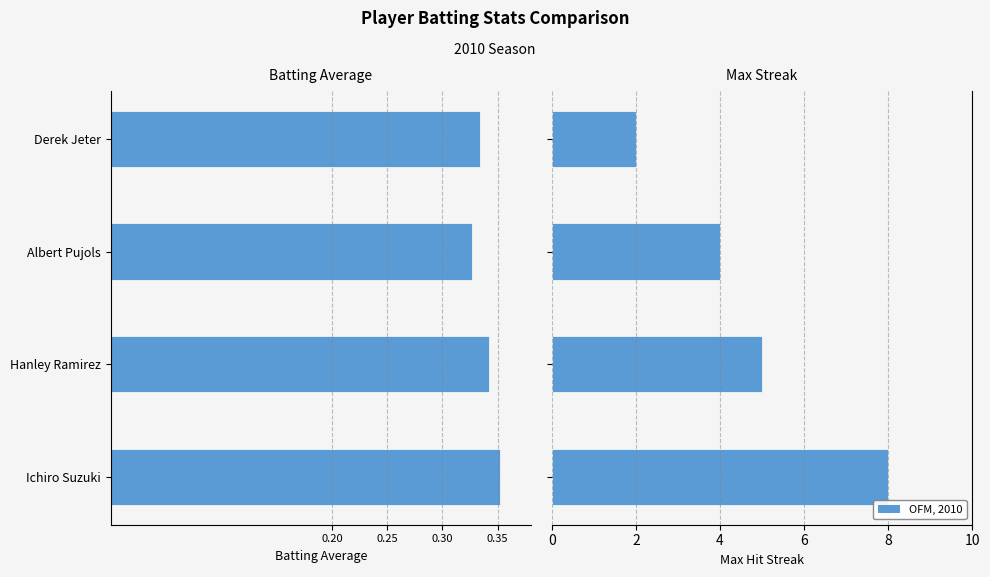

How many bars are there in total?

8